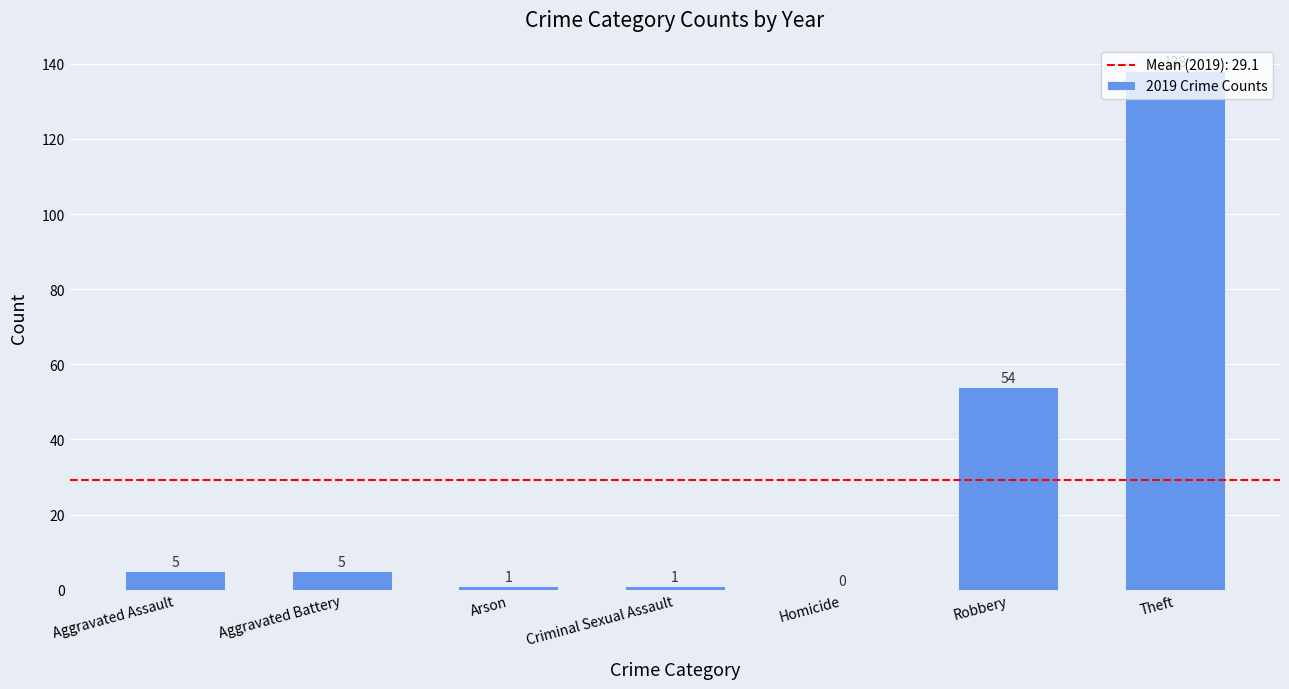

How many positive values are there?

6